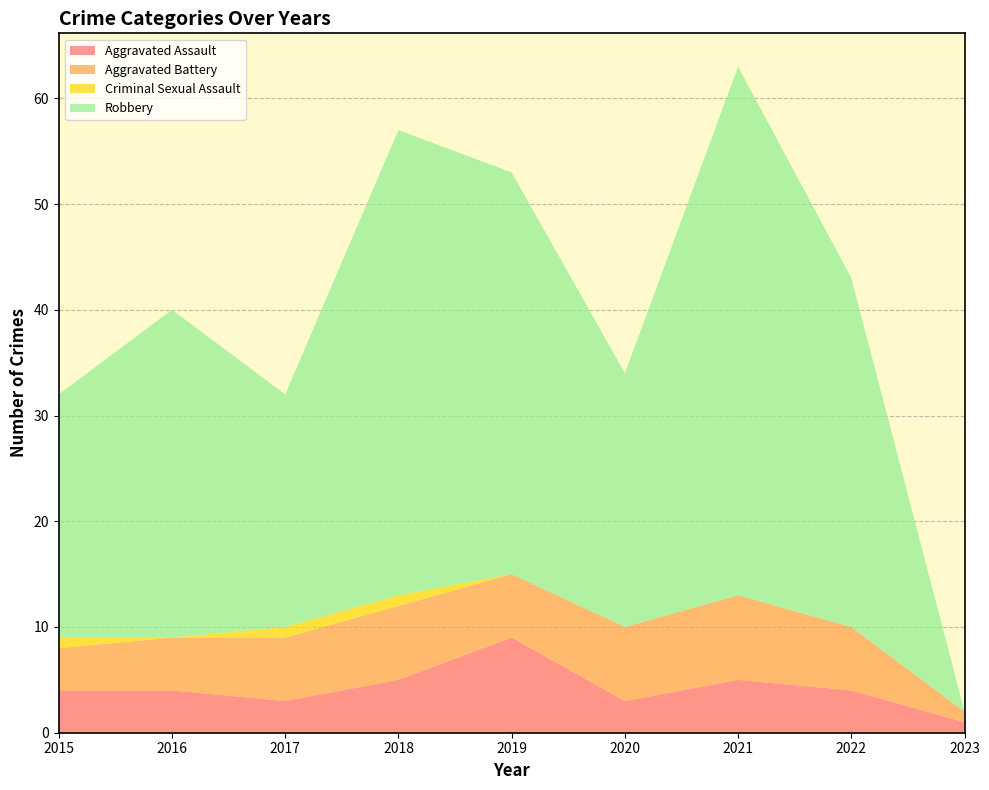

Reading left to right, list all the values displayed in this chart.

Aggravated Assault: 4	4	3	5	9	3	5	4	1
Aggravated Battery: 4	5	6	7	6	7	8	6	1
Criminal Sexual Assault: 1	0	1	1	0	0	0	0	0
Robbery: 23	31	22	44	38	24	50	33	0